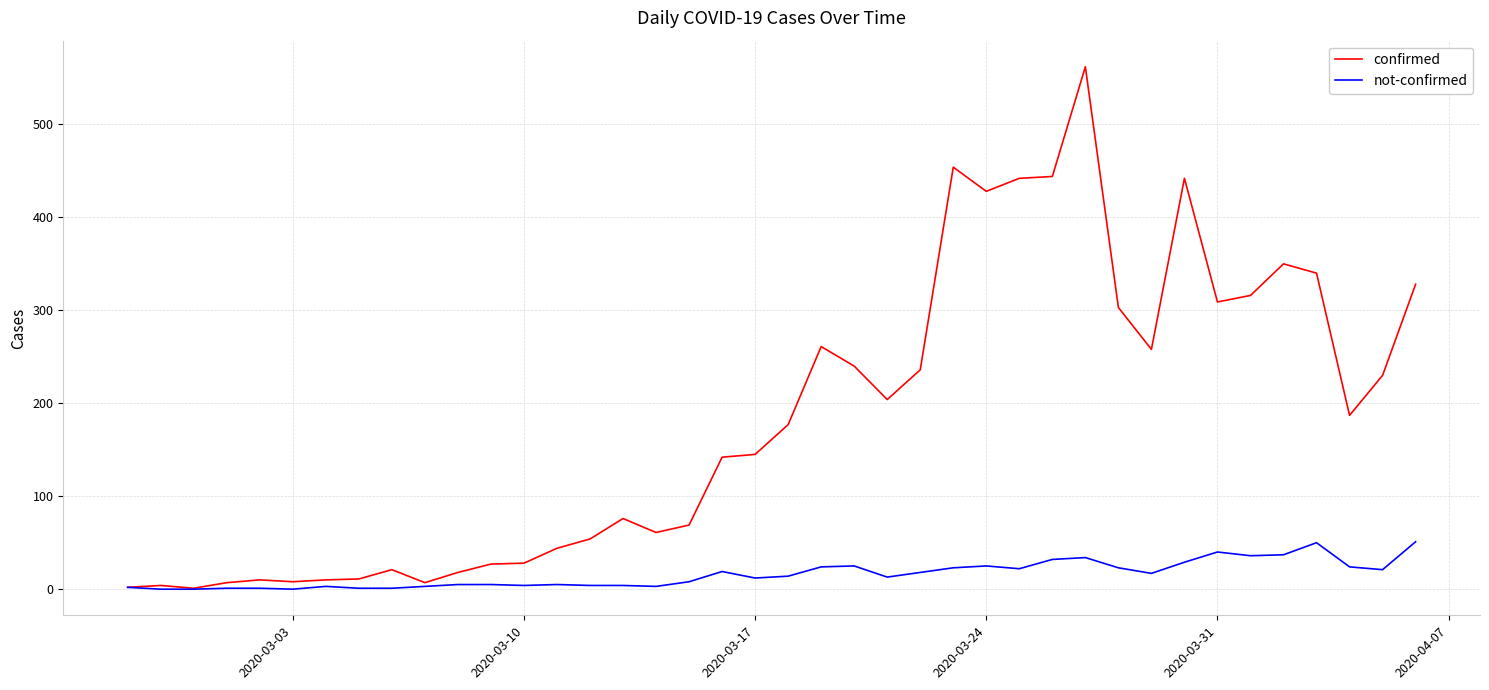

Rank the series by their maximum value, from lowest to highest.

not-confirmed, confirmed